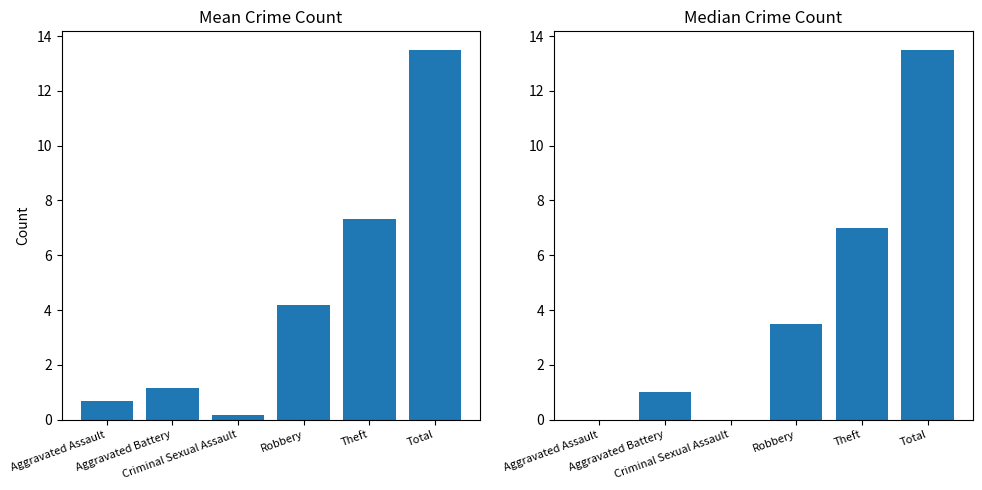

What is the total value across all series at Criminal Sexual Assault?

0.2